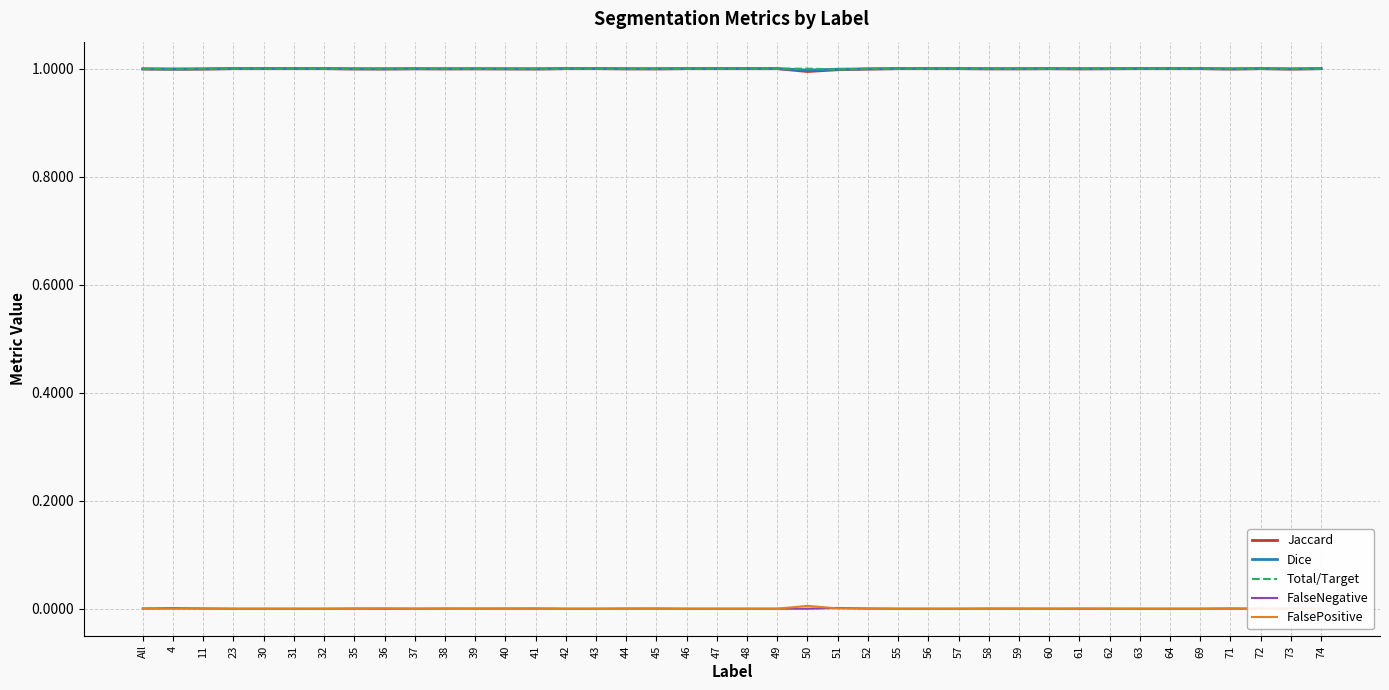

Which series has the largest range (max minus min)?

FalsePositive